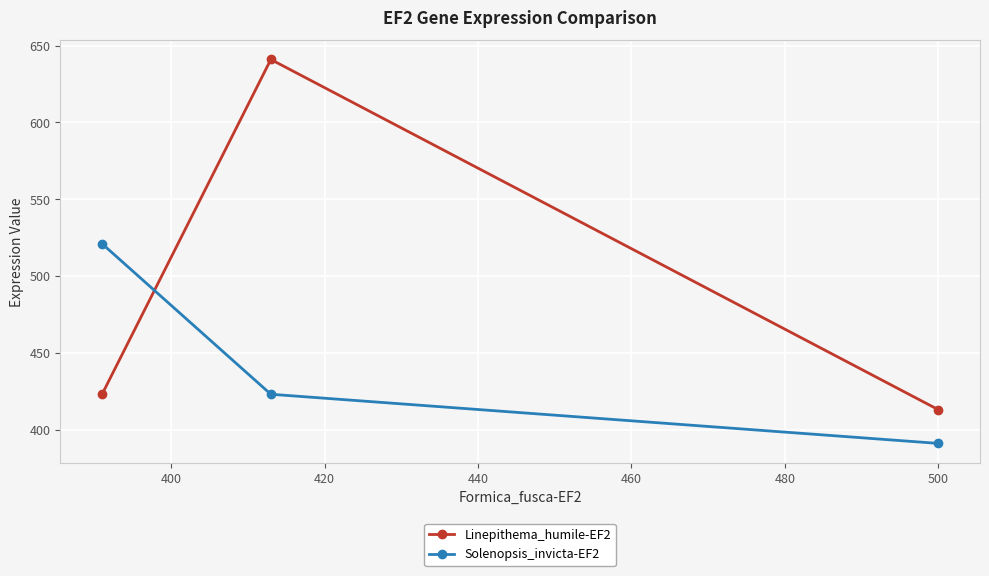

Which series has the widest spread of values?

Linepithema_humile-EF2